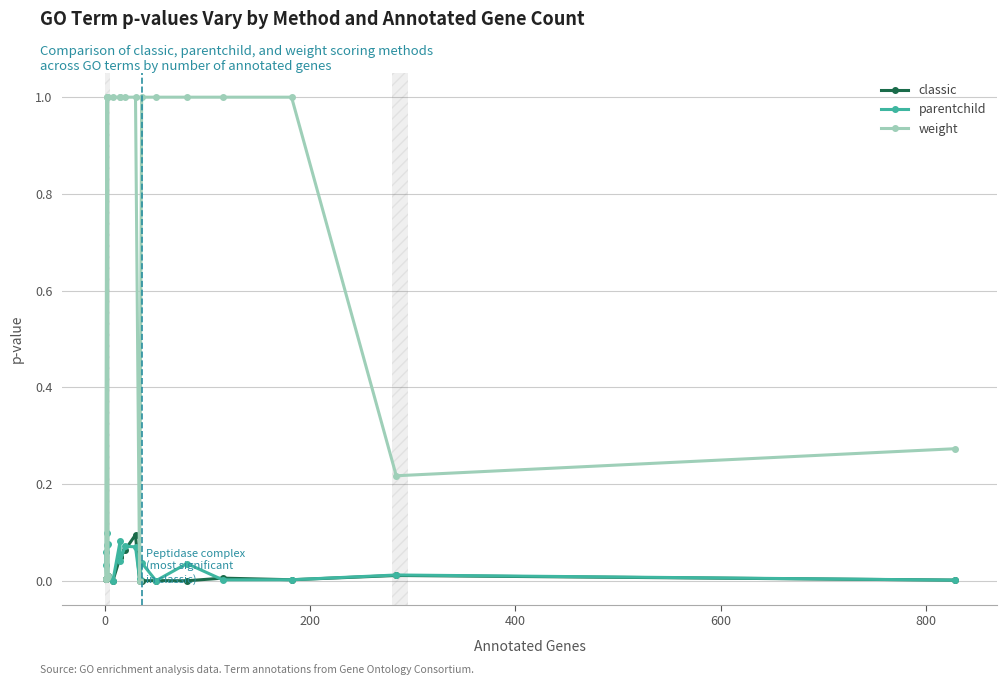

Reading left to right, transcribe all the data shown in this chart.

classic: 0.0	0.0	0.0	0.0	0.0	0.0	0.0	0.0	0.0	0.0	0.1	0.1	0.0	0.0	0.0	0.0	0.0	0.0	0.0	0.0
parentchild: 0.1	0.0	0.0	0.1	0.1	0.1	0.0	0.0	0.1	0.0	0.1	0.1	0.0	0.0	0.0	0.0	0.0	0.0	0.0	0.0
weight: 0.0	0.0	1.0	0.0	1.0	0.0	1.0	1.0	1.0	1.0	1.0	1.0	0.0	1.0	1.0	1.0	1.0	1.0	0.2	0.3